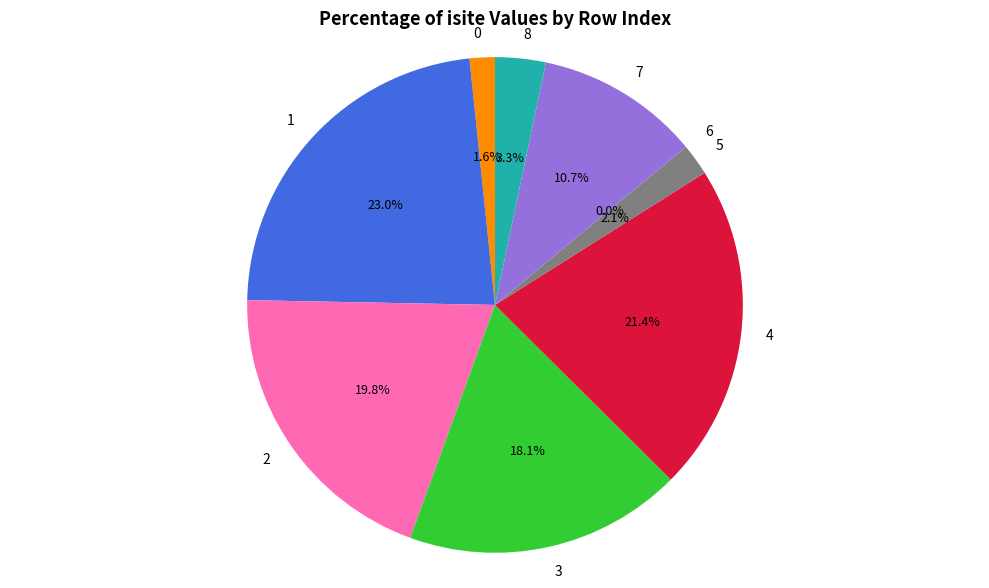

Do 0 and 5 together represent more than half of the pie?

No